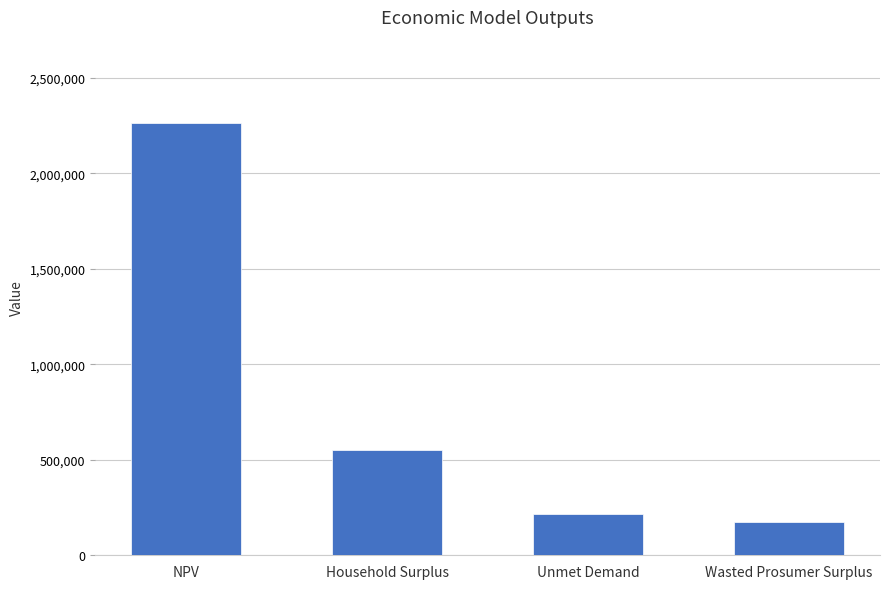

How many values are below 551075?

2